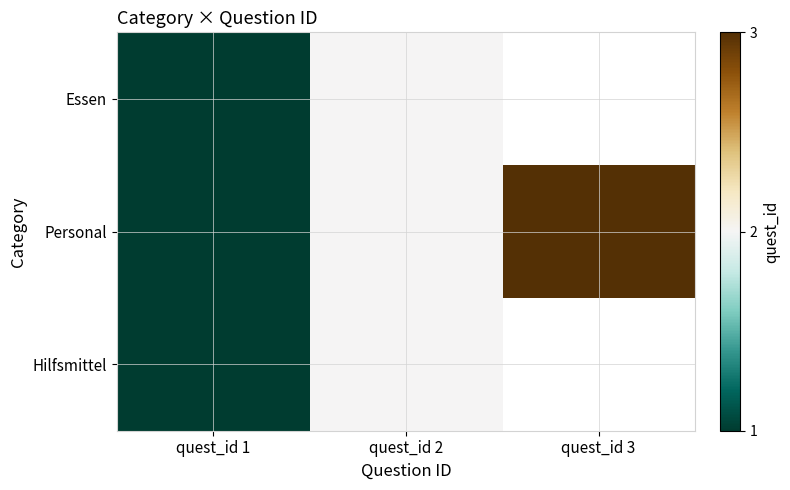

Is the value of Essen at quest_id 2 greater than the value of Personal at quest_id 1?

Yes